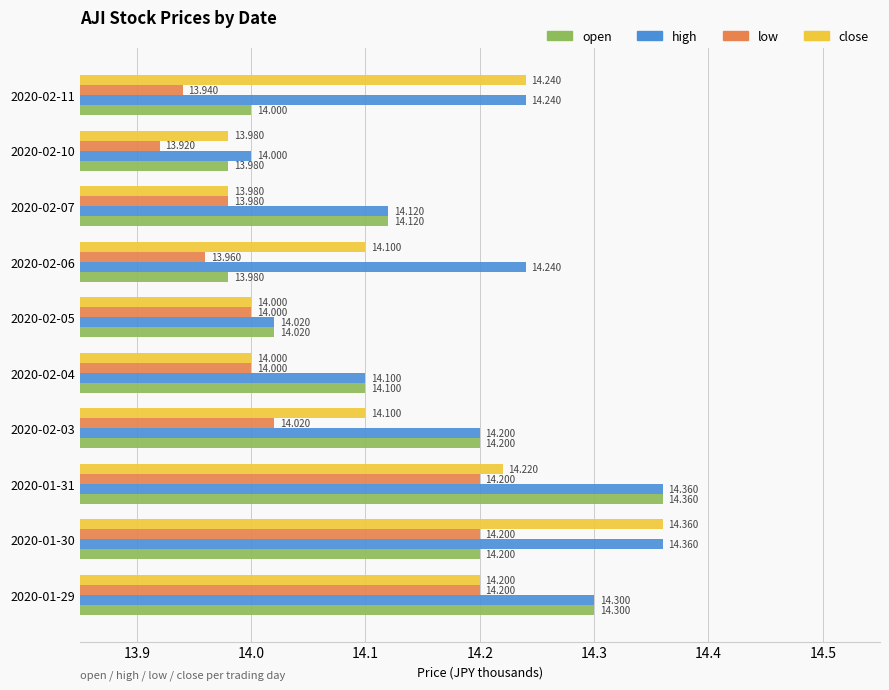

What is the average value of the low series?

14.0